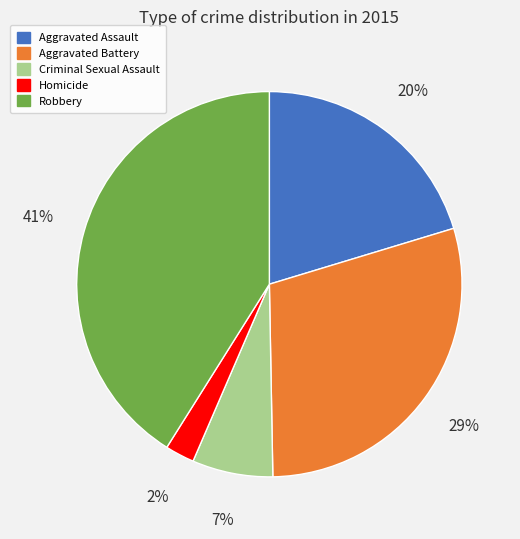

What percentage is the Criminal Sexual Assault slice, to the nearest percent?

7%